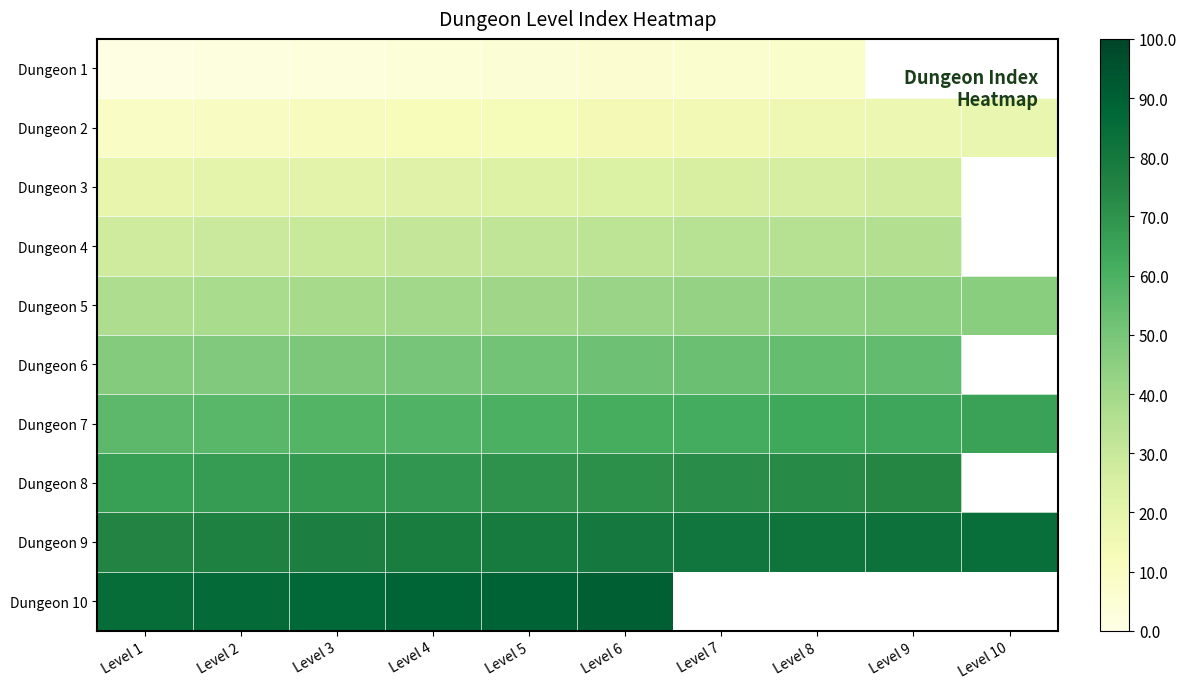

What is the minimum value for Dungeon 7?

56.0